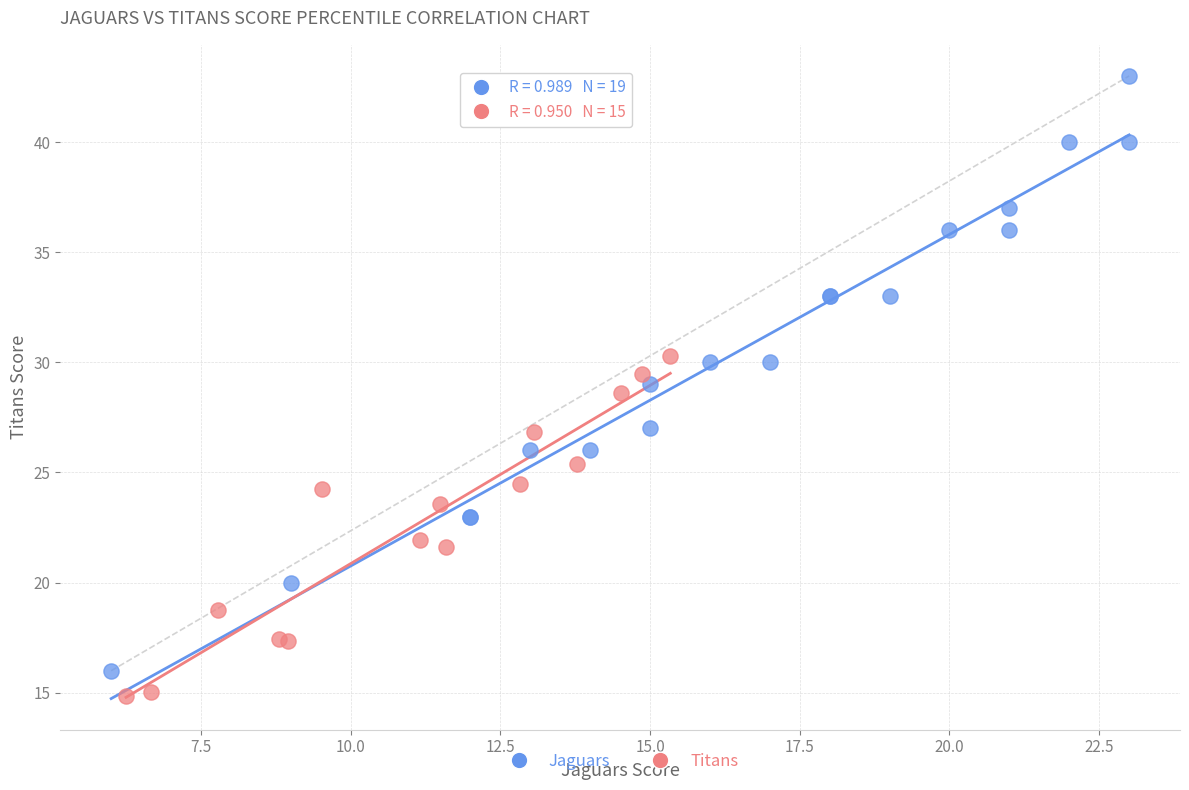

Which series reaches the maximum Y coordinate?

Jaguars